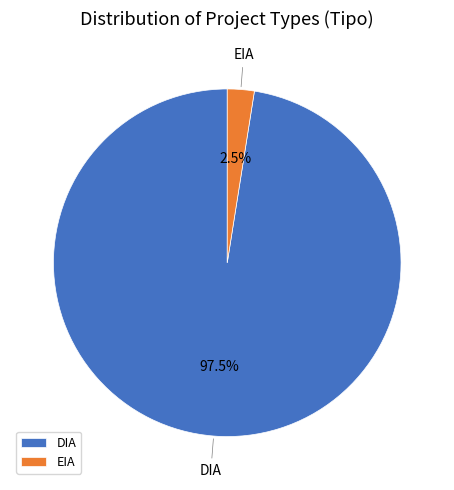

How many segments does this pie chart have?

2